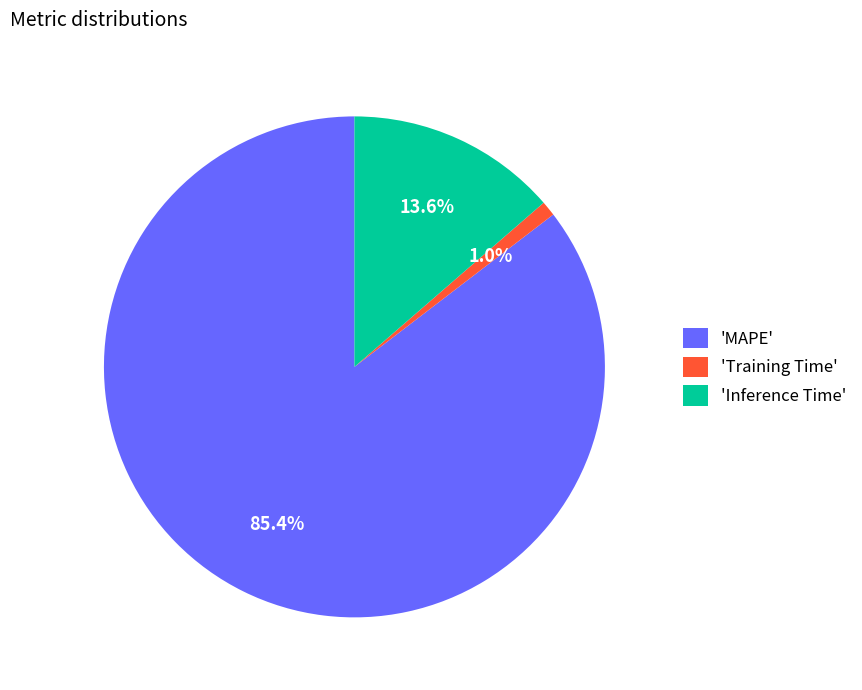

Which category has the biggest portion of the pie?

'MAPE'